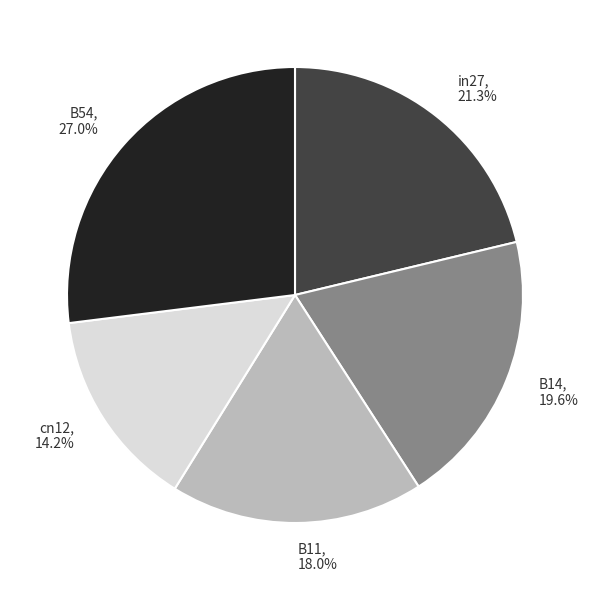

Is in27 the majority of the pie?

No